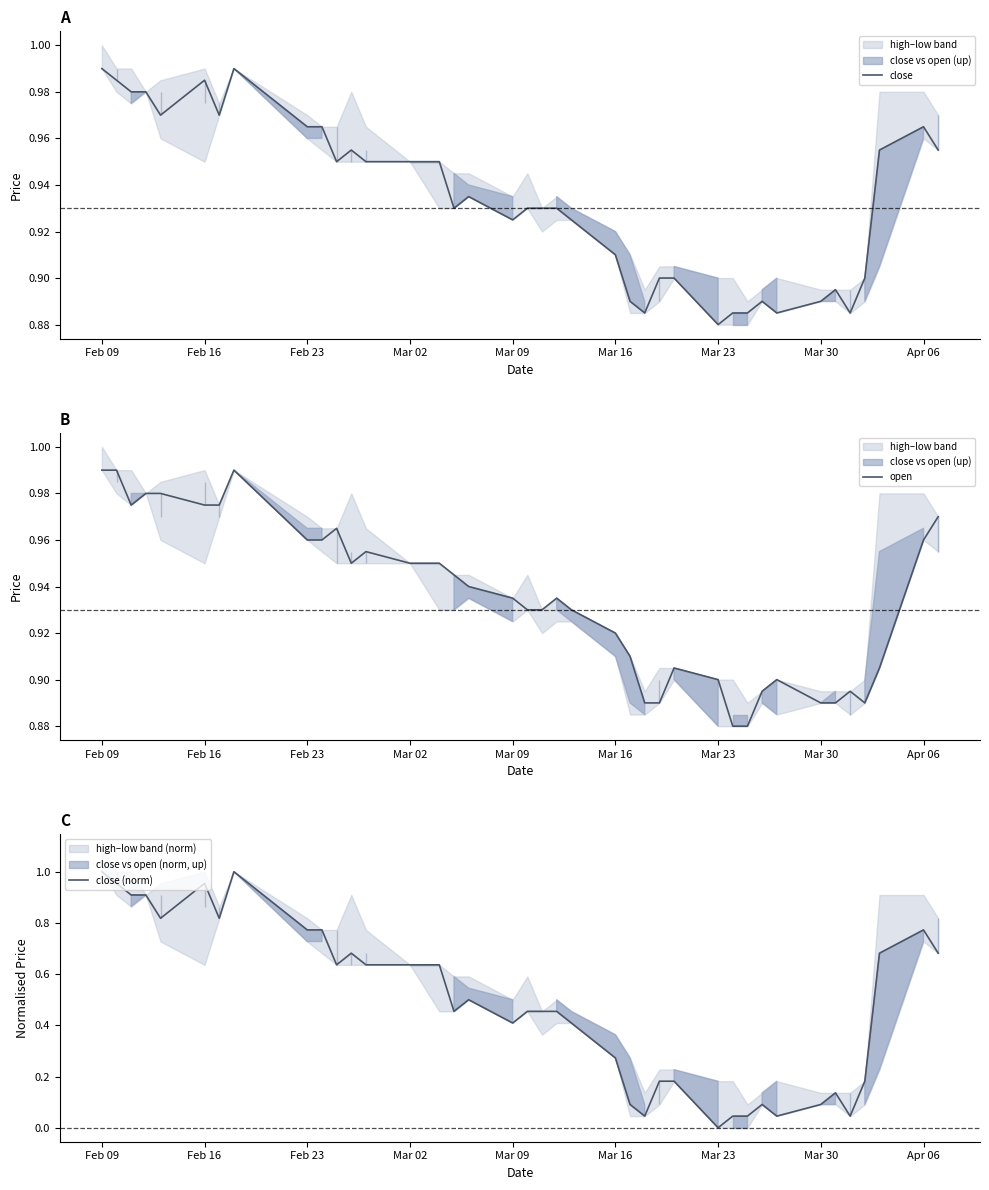

How many values in close (norm) are above zero?

39